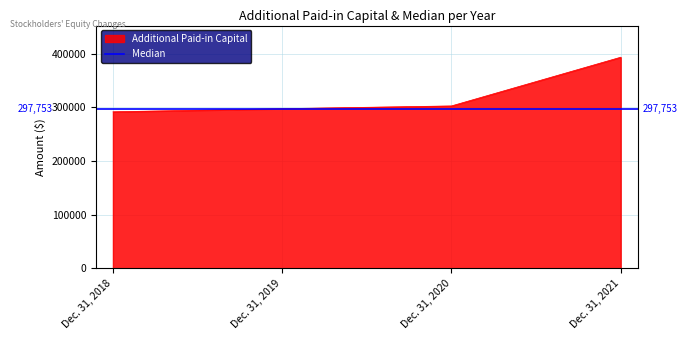

What is the difference between the maximum and minimum values?

101736